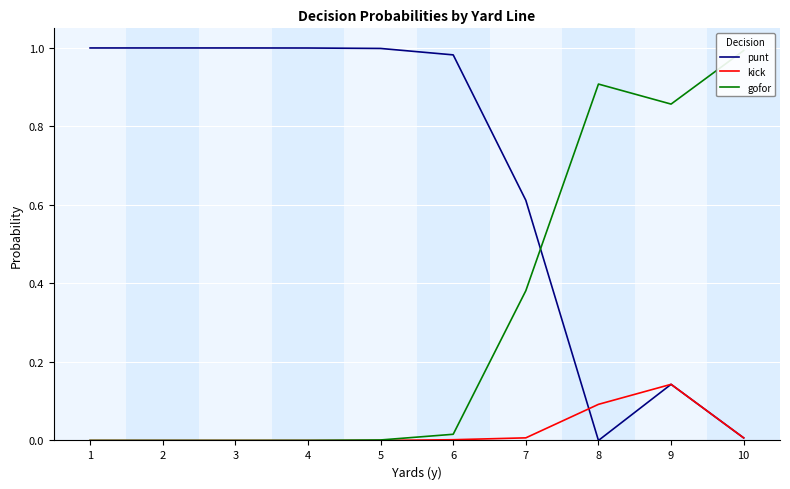

What is the spread (max minus min) of values at 2?

1.0